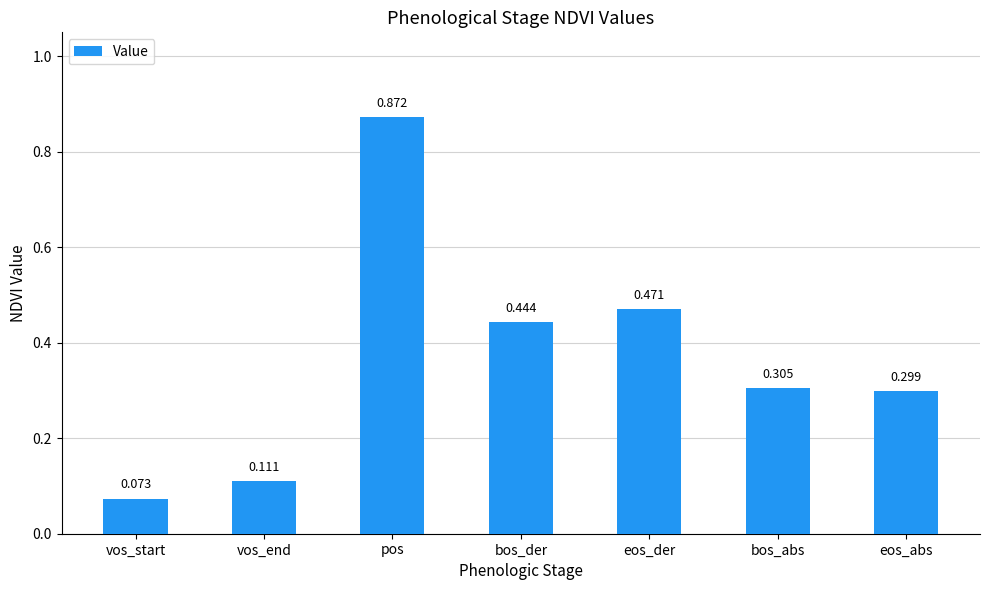

What is the change in value from vos_start to eos_abs?

+0.2